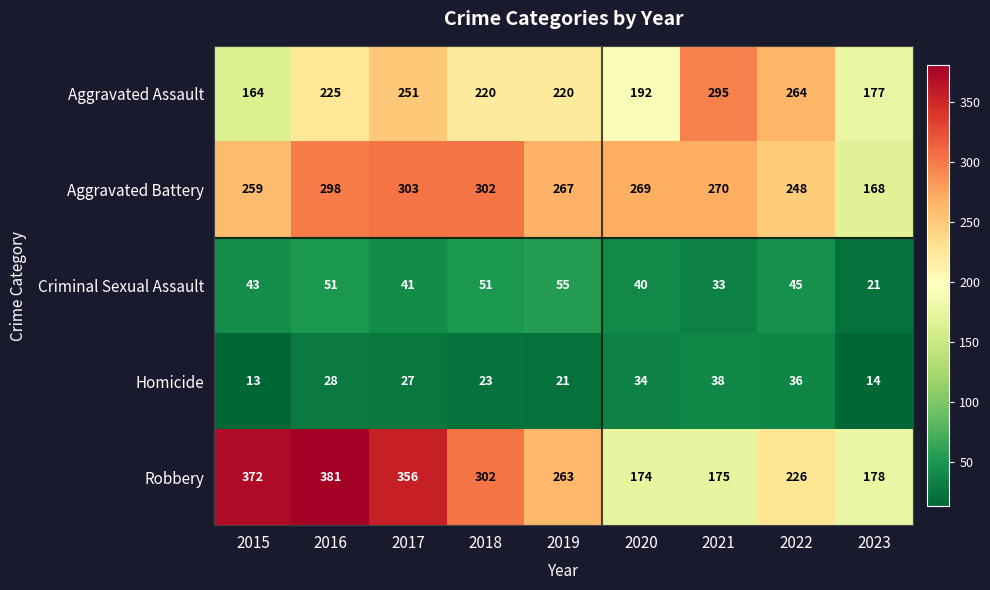

What is the difference between the Aggravated Battery values at 2020 and 2015?

10